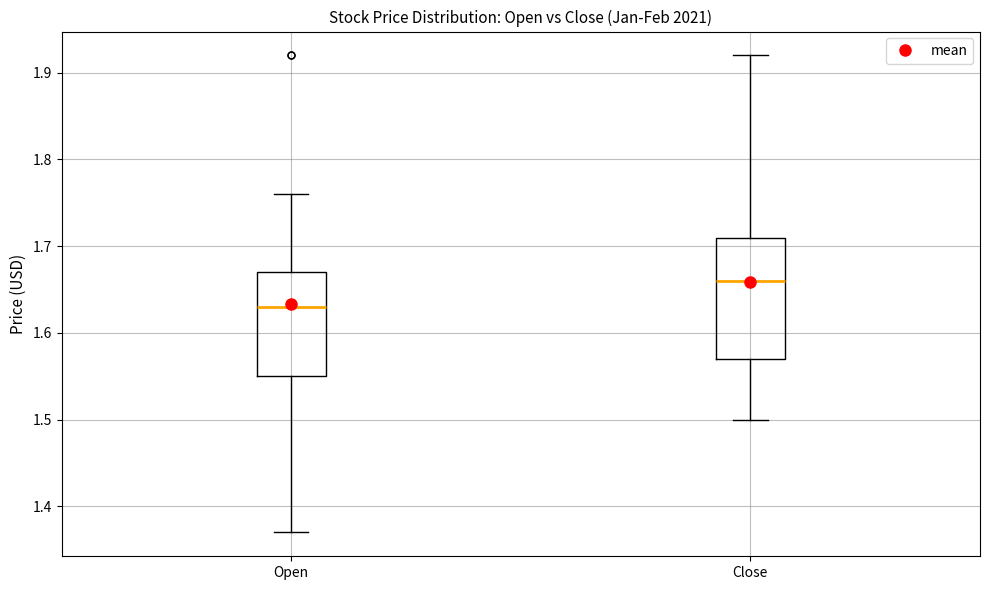

Which box is the tallest, from its lower edge to its upper edge?

Close